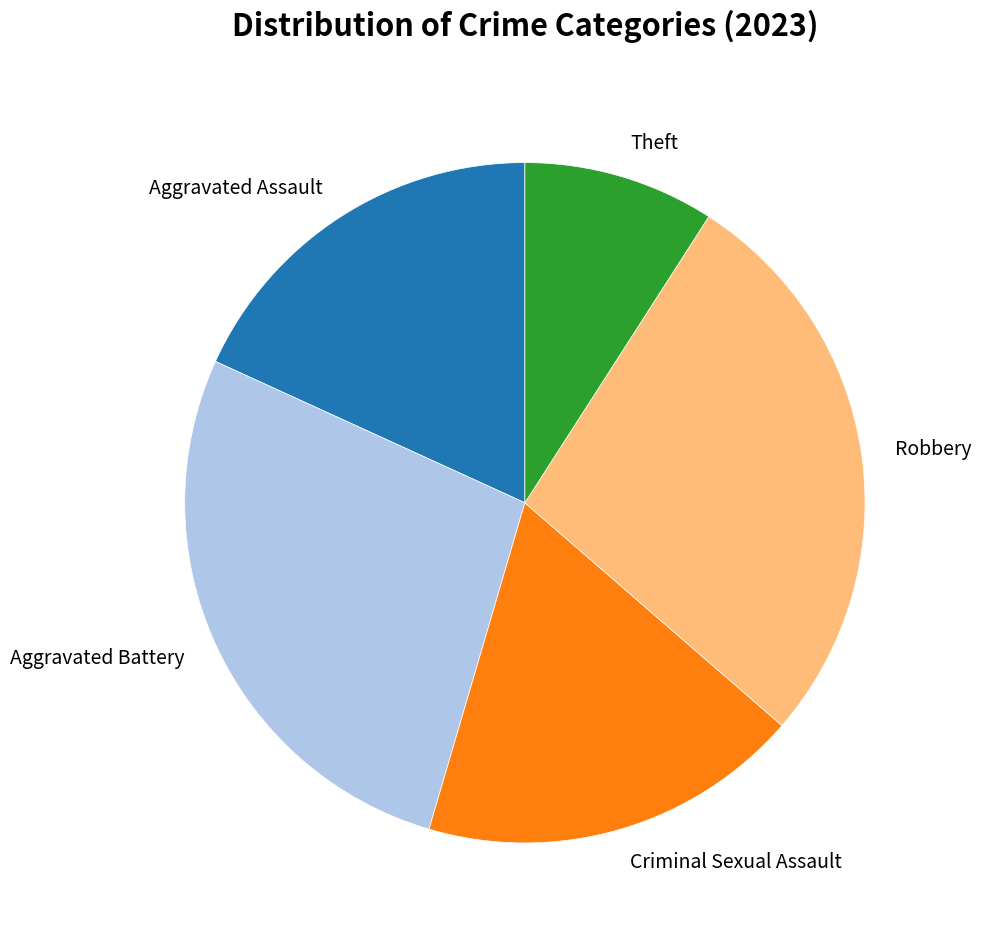

Is there any slice that represents more than half of the pie?

No